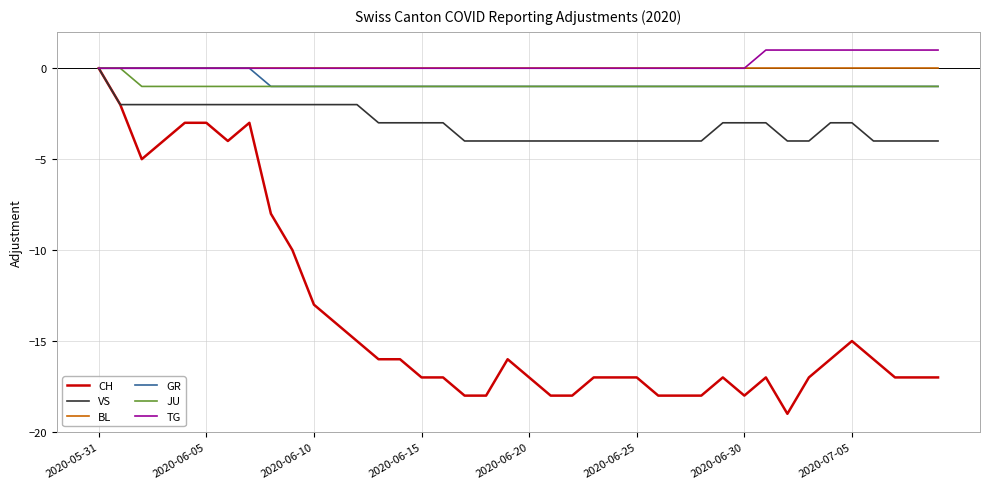

What is the smallest value displayed?

-19